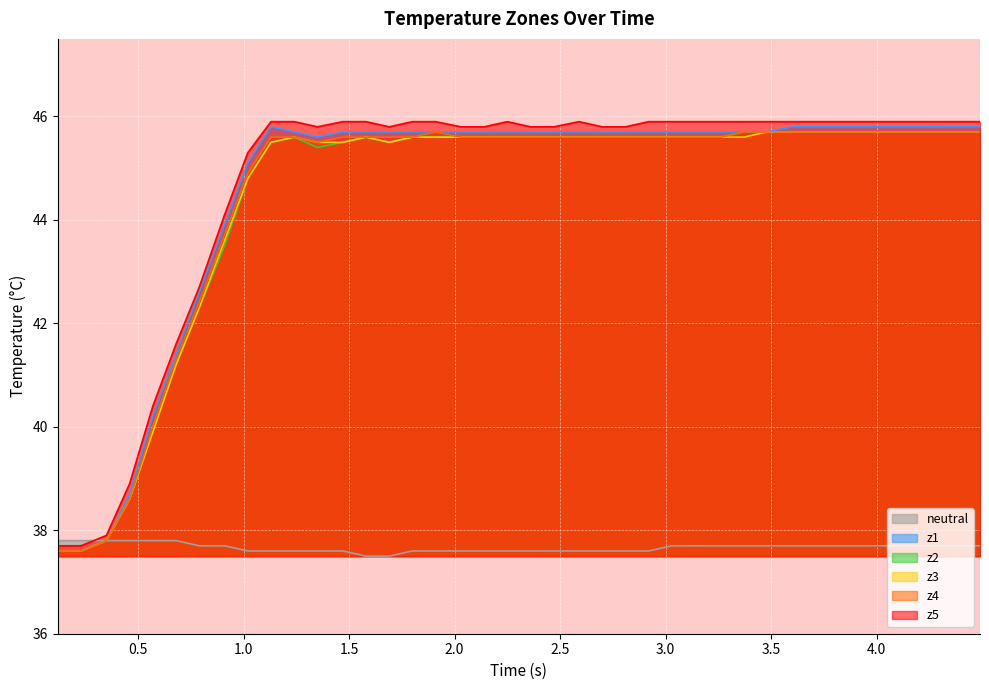

What is the maximum value shown in the chart?

45.9